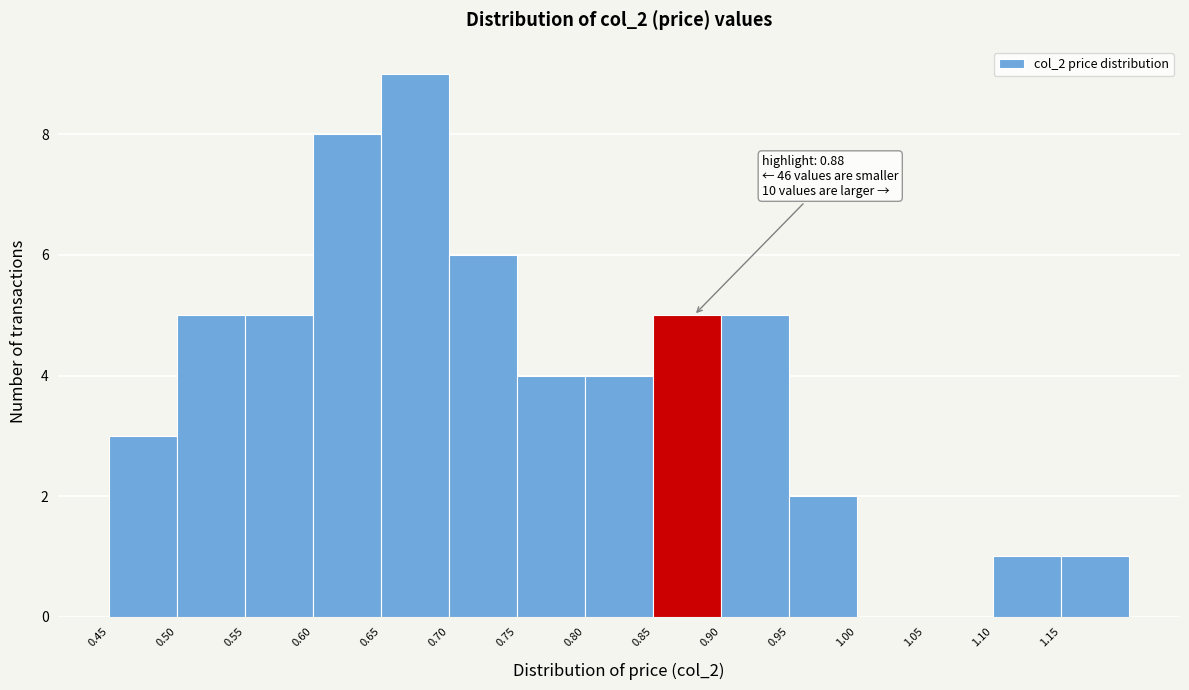

Which range on the x-axis has the tallest bar?

0.65 to 0.70